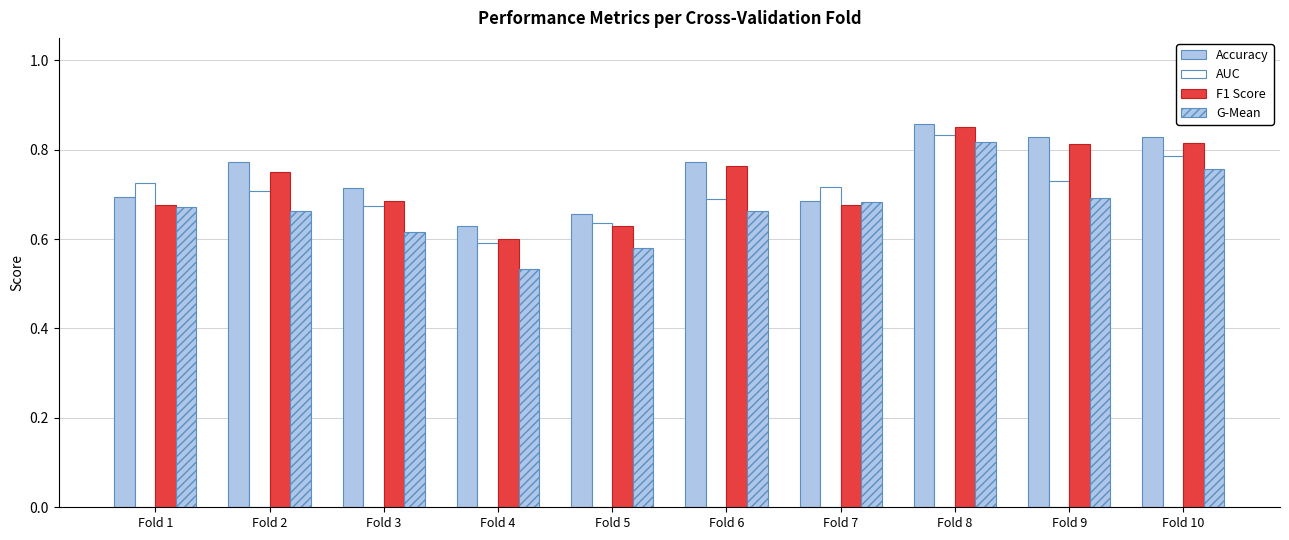

How many series are shown in this chart?

4